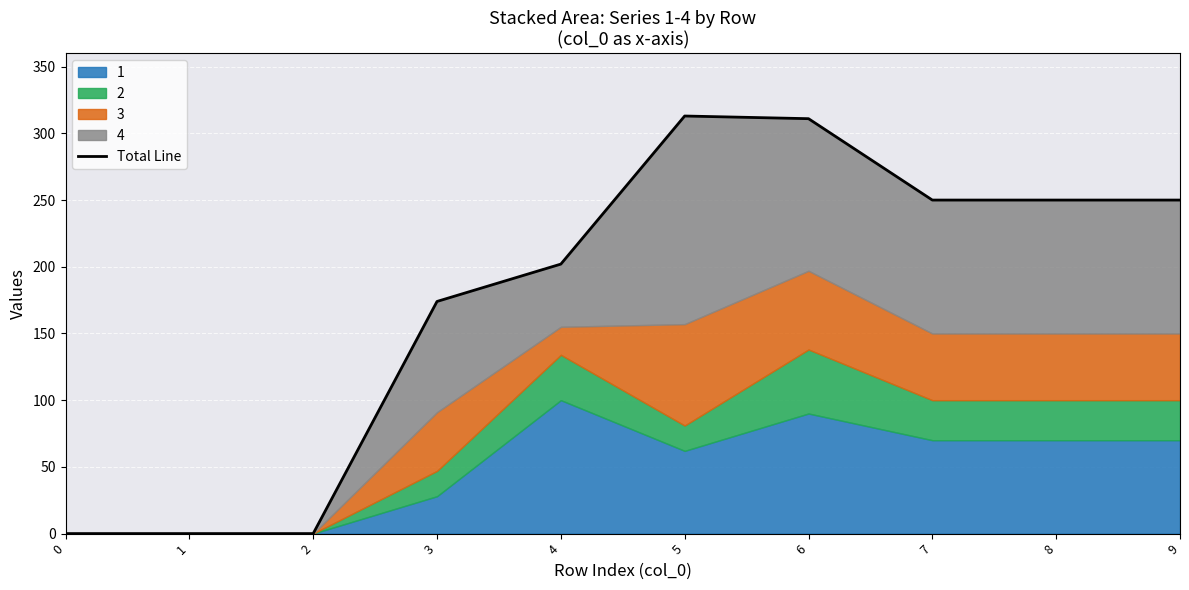

What value does the data have at 8, to the nearest 50?

250